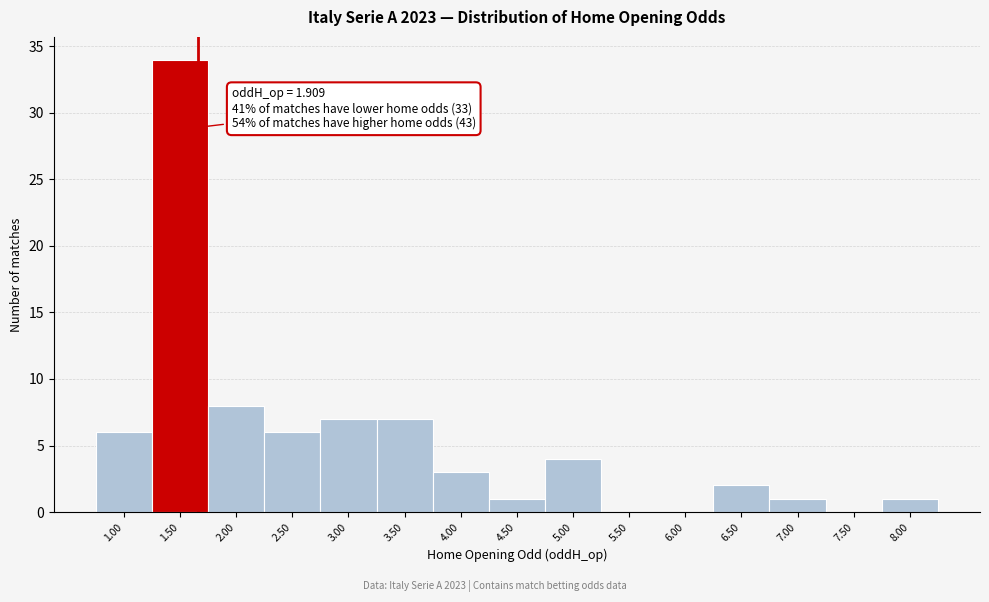

Reading left to right, what are all the values shown in this chart?

1.00=6	1.50=34	2.00=8	2.50=6	3.00=7	3.50=7	4.00=3	4.50=1	5.00=4	5.50=0	6.00=0	6.50=2	7.00=1	7.50=0	8.00=1